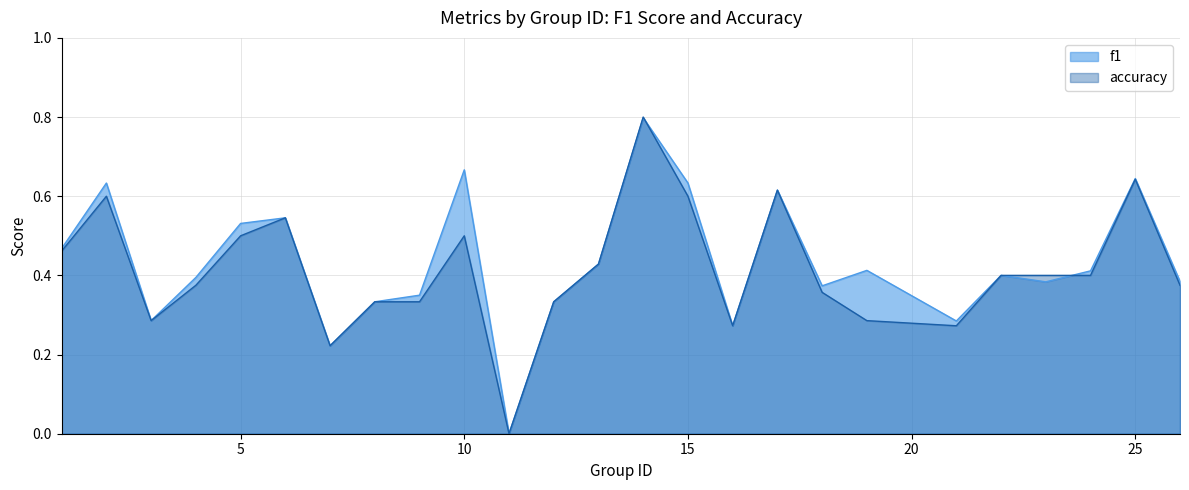

How many accuracy values are between 0 and 1?

25